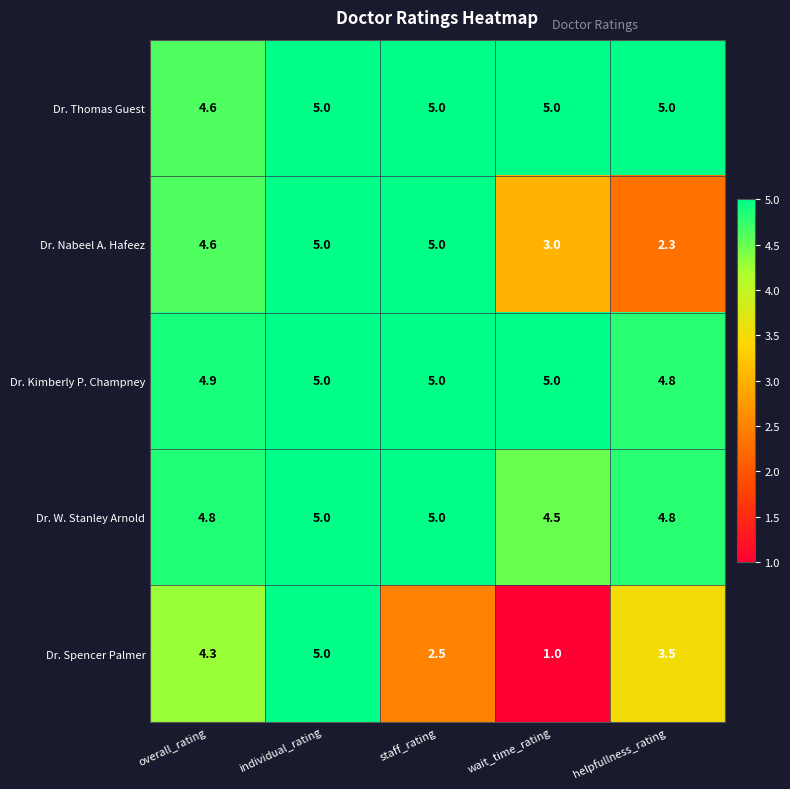

How many categories are shown in the chart?

5